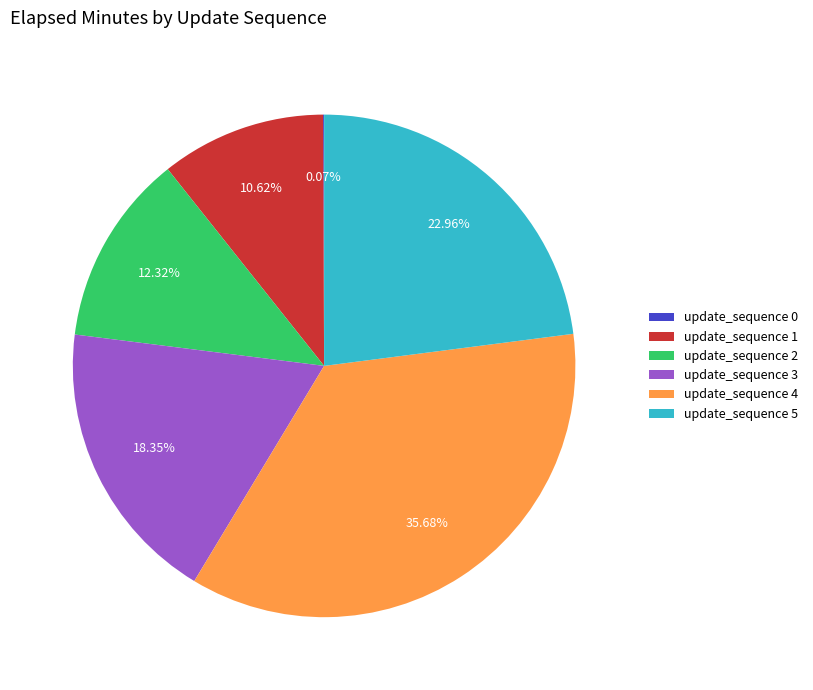

Between update_sequence 5 and update_sequence 1, which is larger?

update_sequence 5